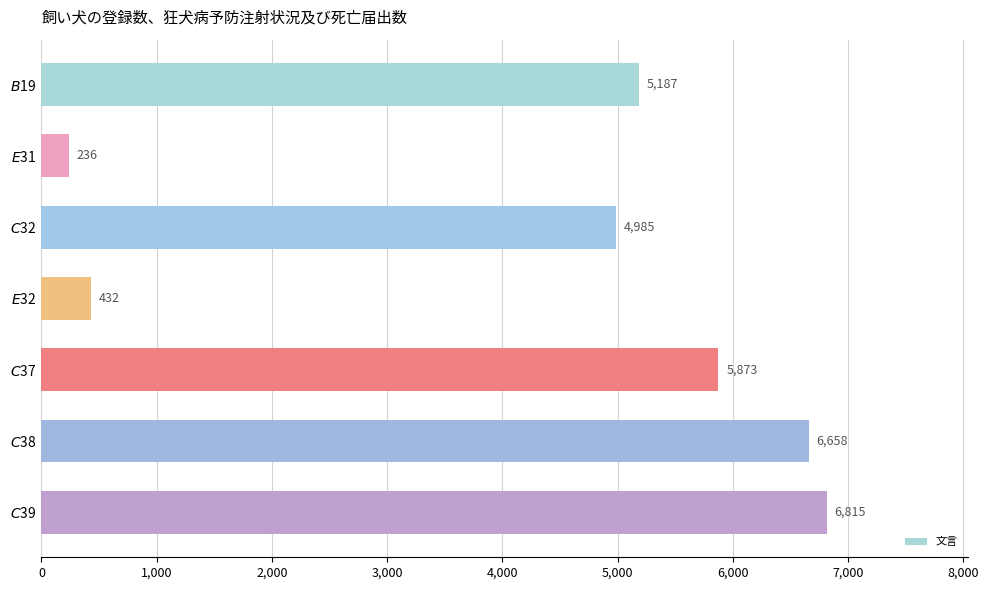

Reading bottom to top, what are all the values shown in this chart?

6815	6658	5873	432	4985	236	5187